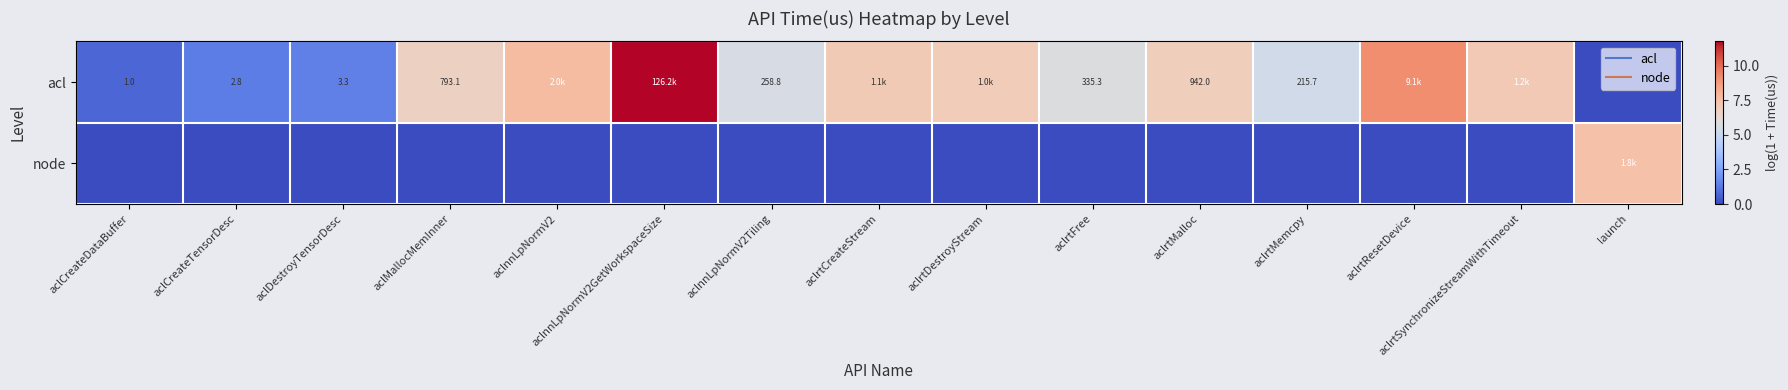

What is the difference between the highest and lowest values at aclDestroyTensorDesc?

1.5